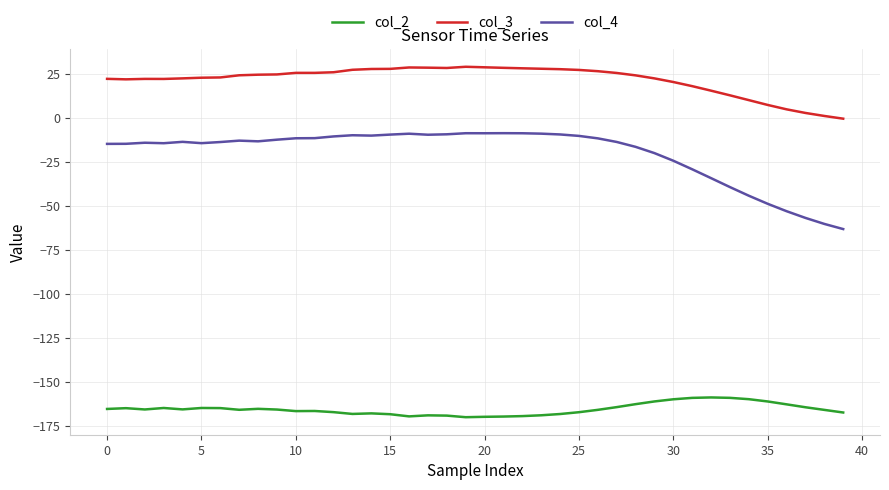

What is the lowest value of the col_4 series?

-63.0